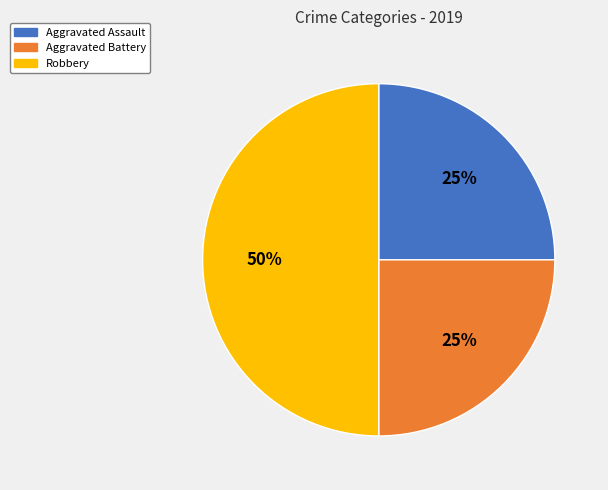

Do Aggravated Assault and Robbery together represent more than half of the pie?

Yes